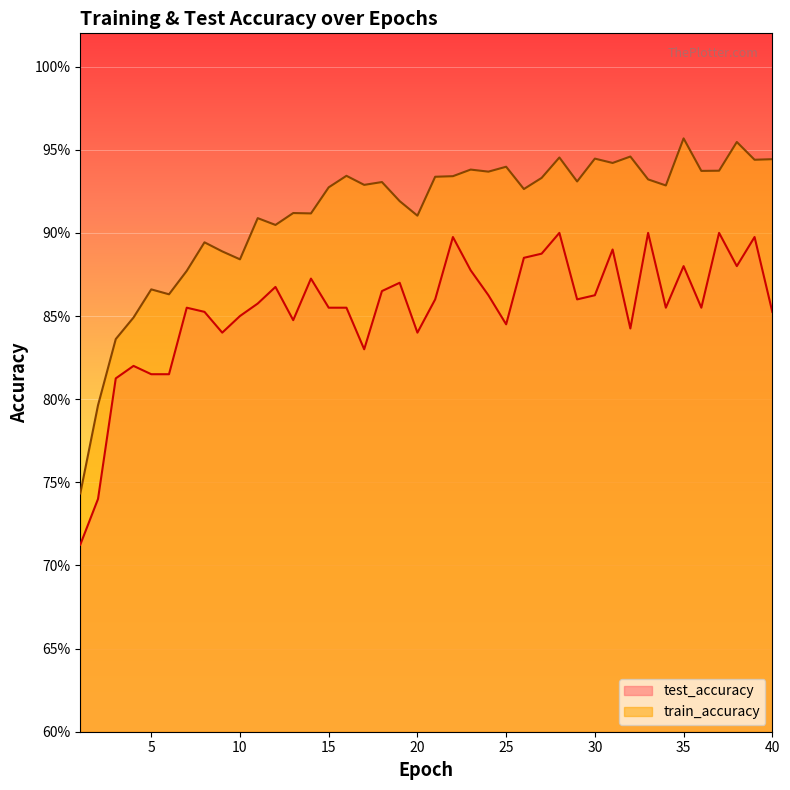

What is the difference between the maximum and minimum values in the train_accuracy series?

0.2